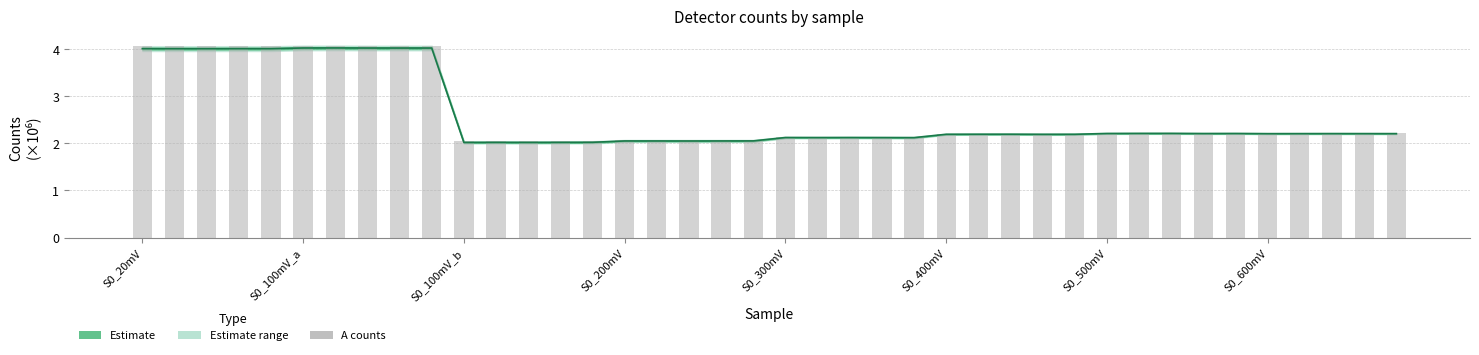

What is the average value of the Mean estimate series?

2.6